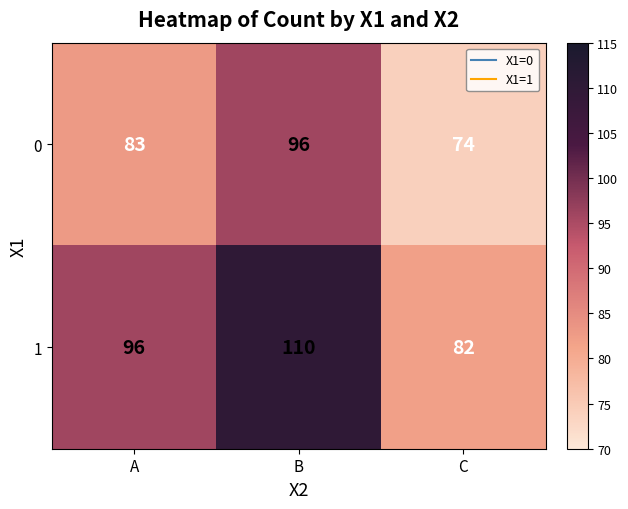

True or false: 1 has a value of 26 at B.

False